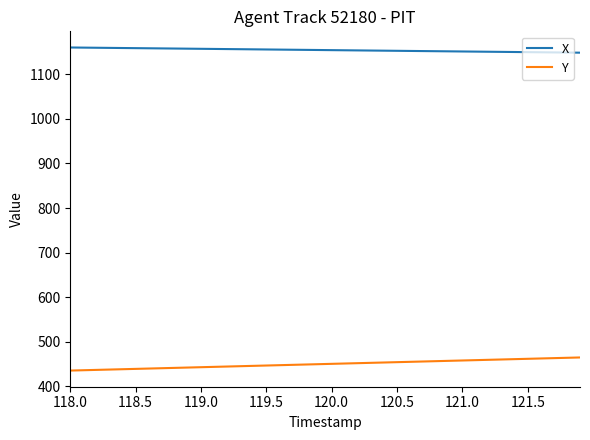

What is the greatest value displayed?

1160.6